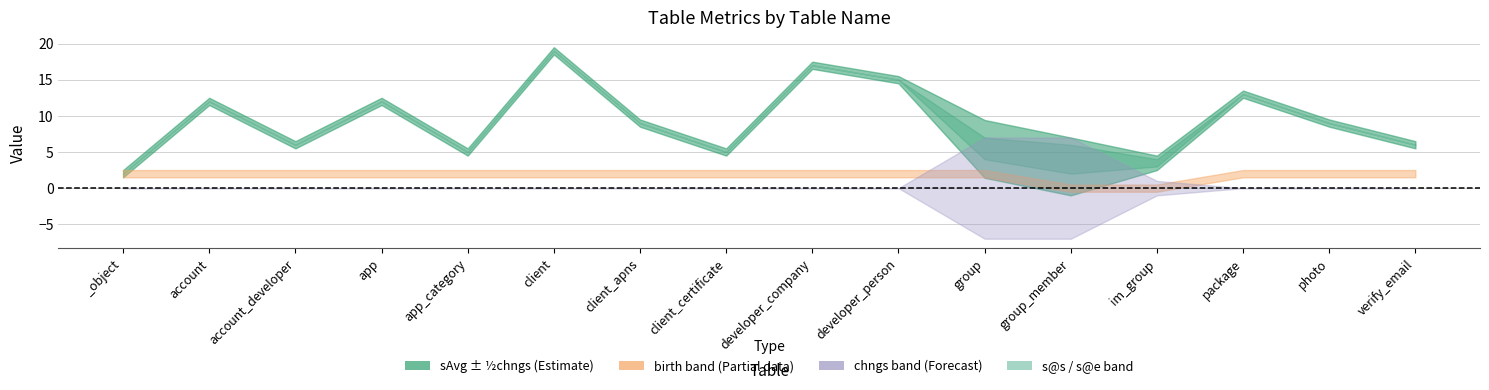

How many times do chngs and s@e cross each other?

1